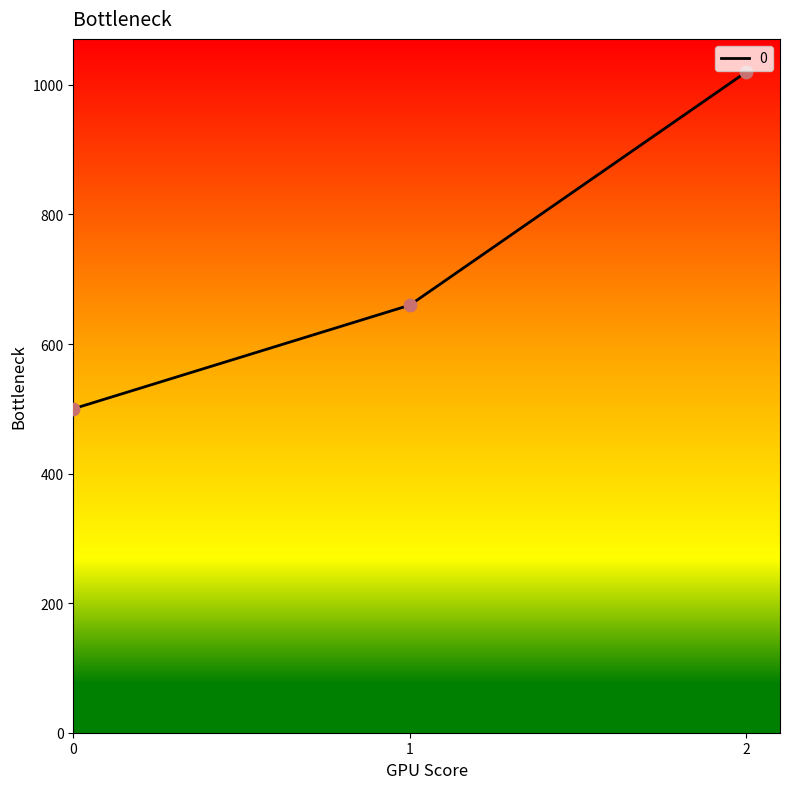

Which has a higher value, 1 or 0?

1